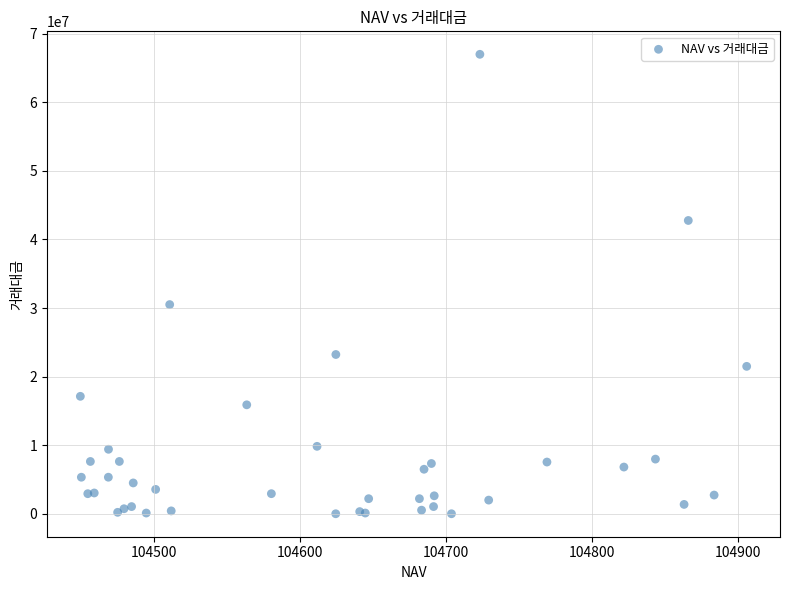

What Y value in the scatter plot is closest to 33505512?

30508560